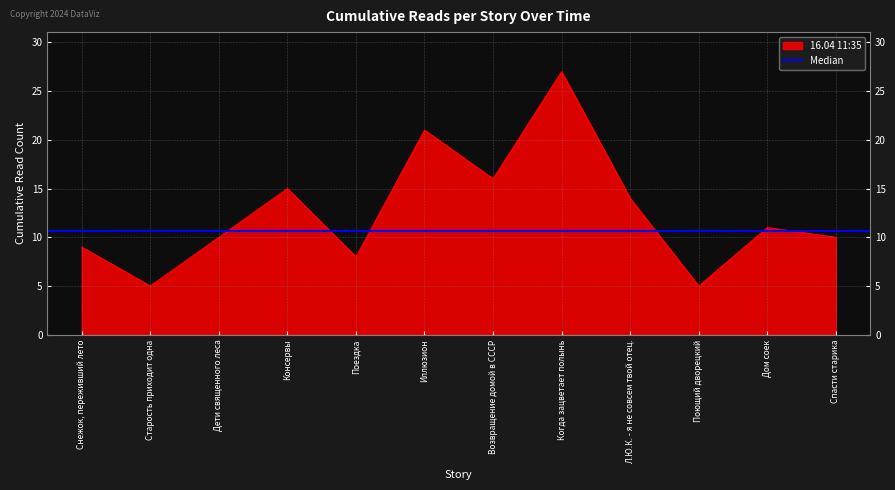

True or false: 16.04 11:35 has a value of 14 at Л.Ю.К. - я не совсем твой отец..

True